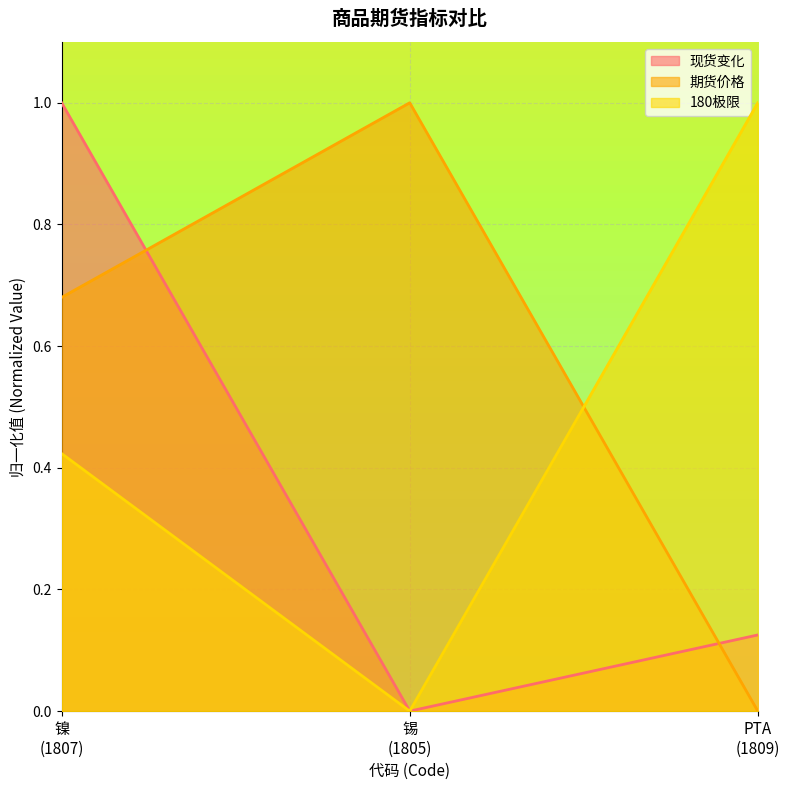

Rank the series by their maximum value, from highest to lowest.

现货变化, 期货价格, 180极限